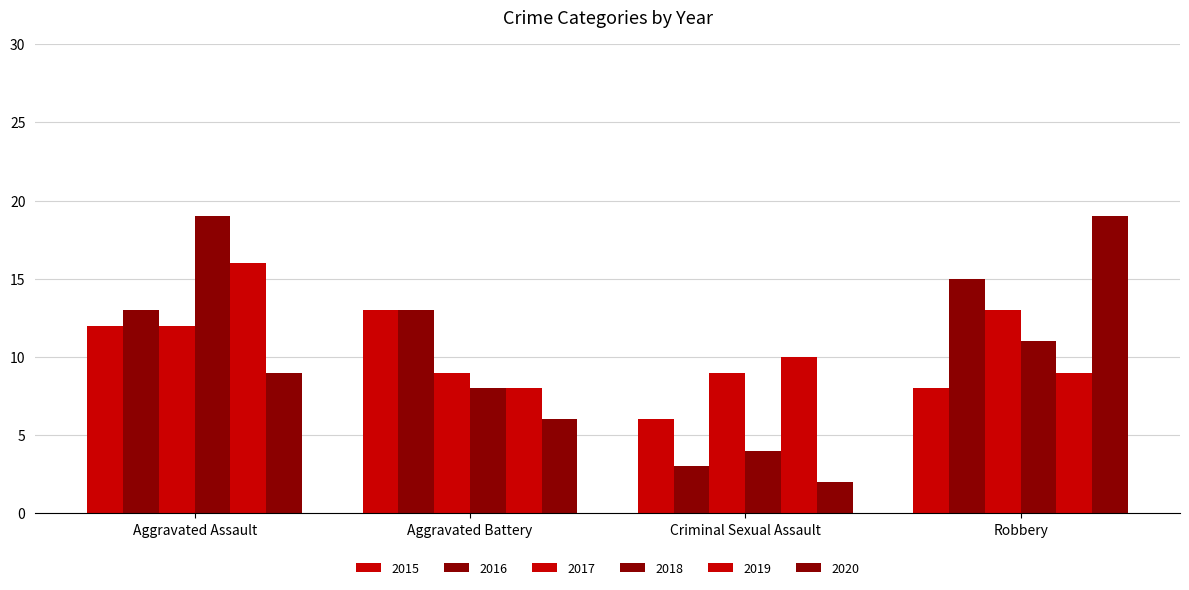

Where does the 2019 series first go above 10?

Aggravated Assault